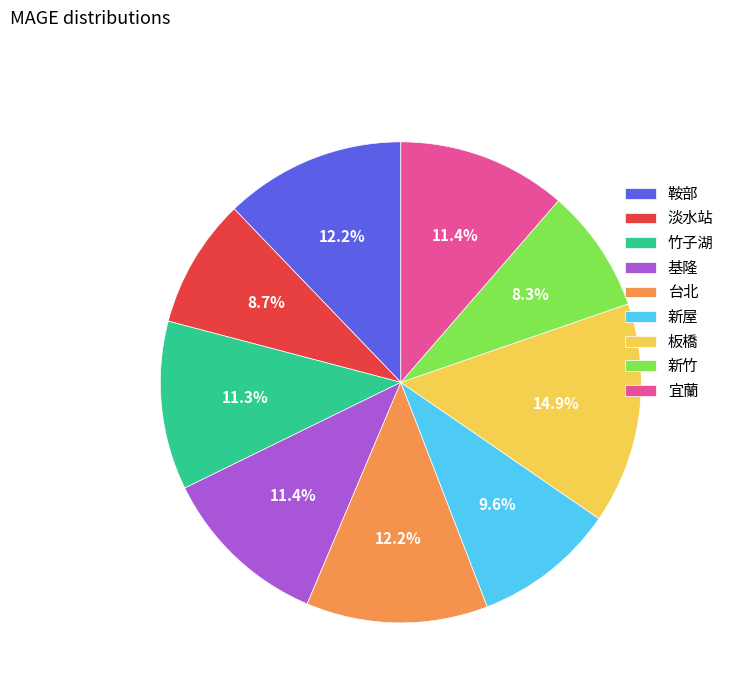

To the nearest percent, what percentage of the pie is 板橋?

15%